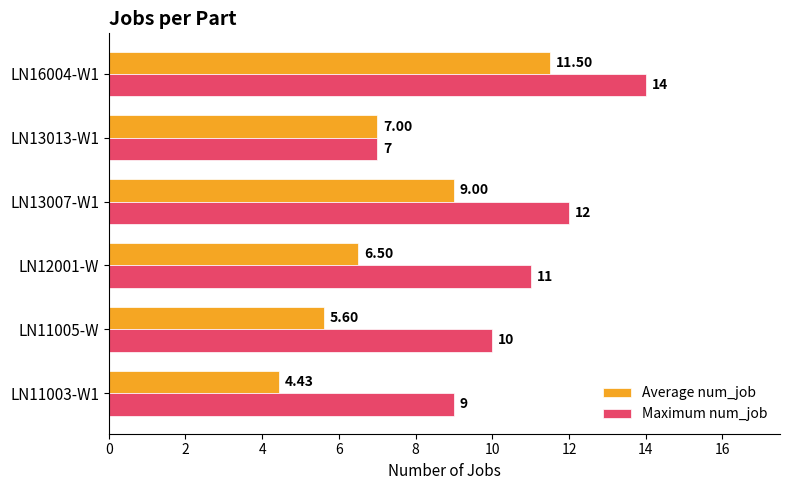

What is the difference between the maximum and minimum values in the Maximum num_job series?

7.0